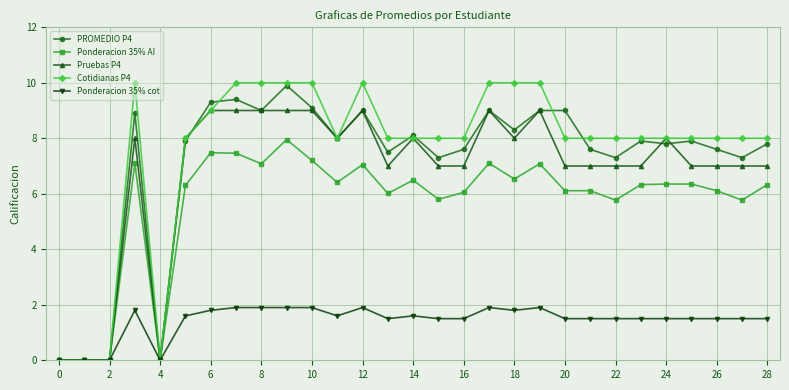

What is the value of the Ponderacion 35% AI point at the 9th from the left?

7.1